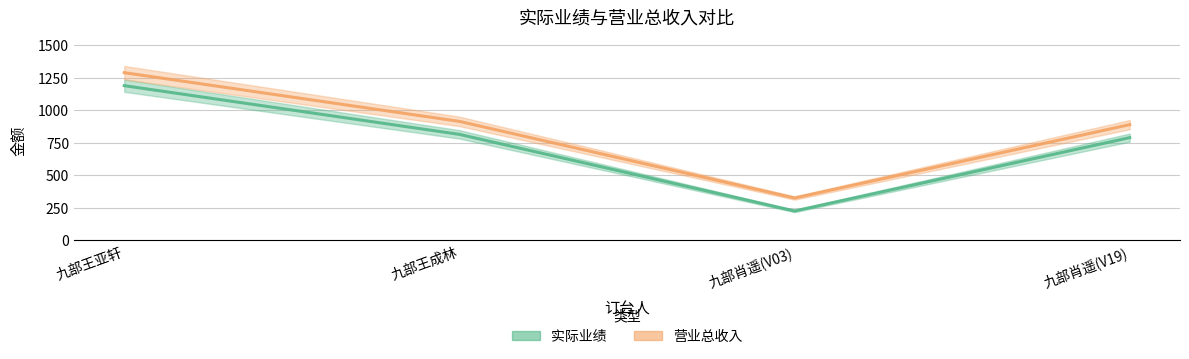

Which label corresponds to the smallest value in the chart?

九部肖遥(V03)